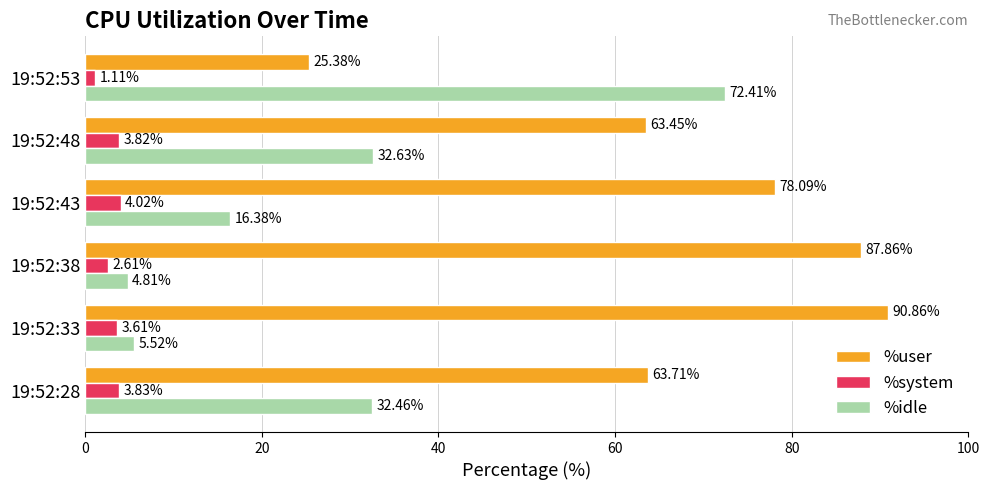

Rank the series by their maximum value, from lowest to highest.

%system, %idle, %user